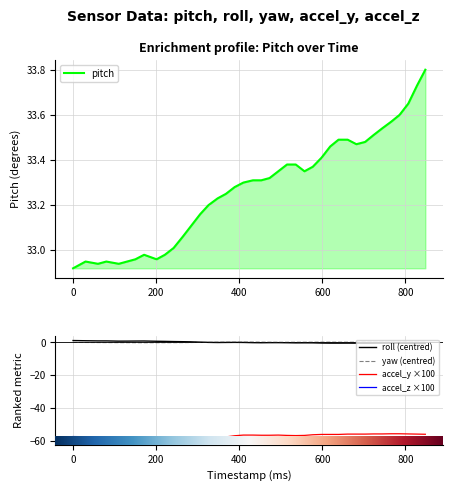

Where is accel_y ×100 nearest to the value -57?

17